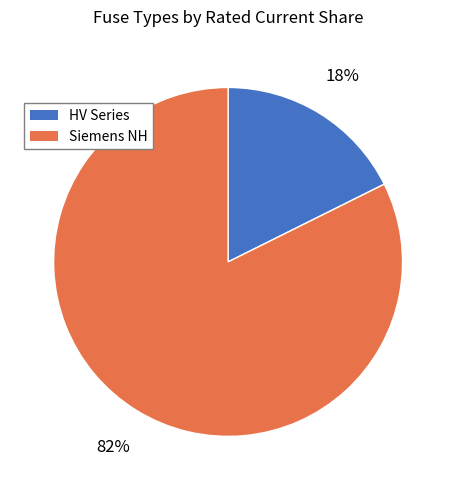

True or false: HV Series accounts for 18% of the total.

True